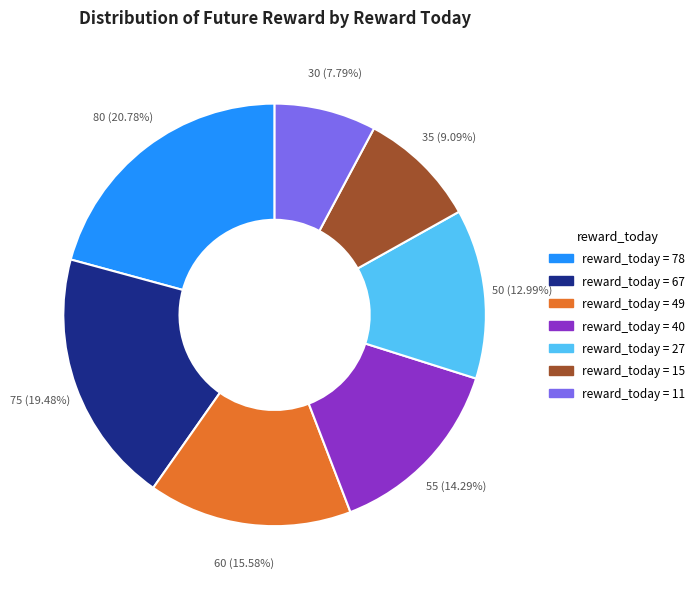

Is there a majority slice in this chart?

No